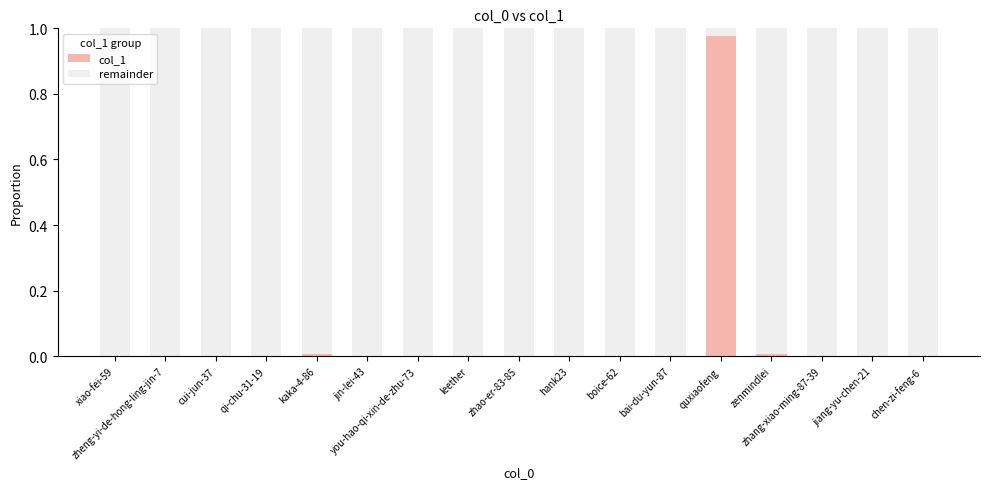

Are the bars grouped side by side (vs. stacked)?

No